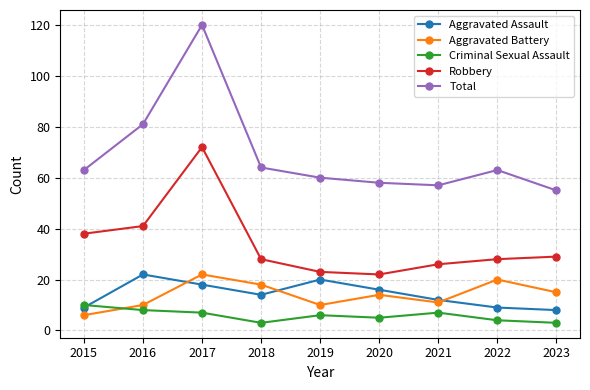

What is the difference between the maximum and minimum values in the Total series?

65